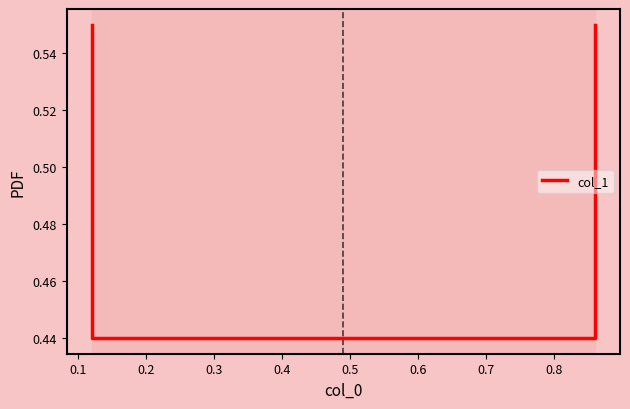

What is the average value?

0.5